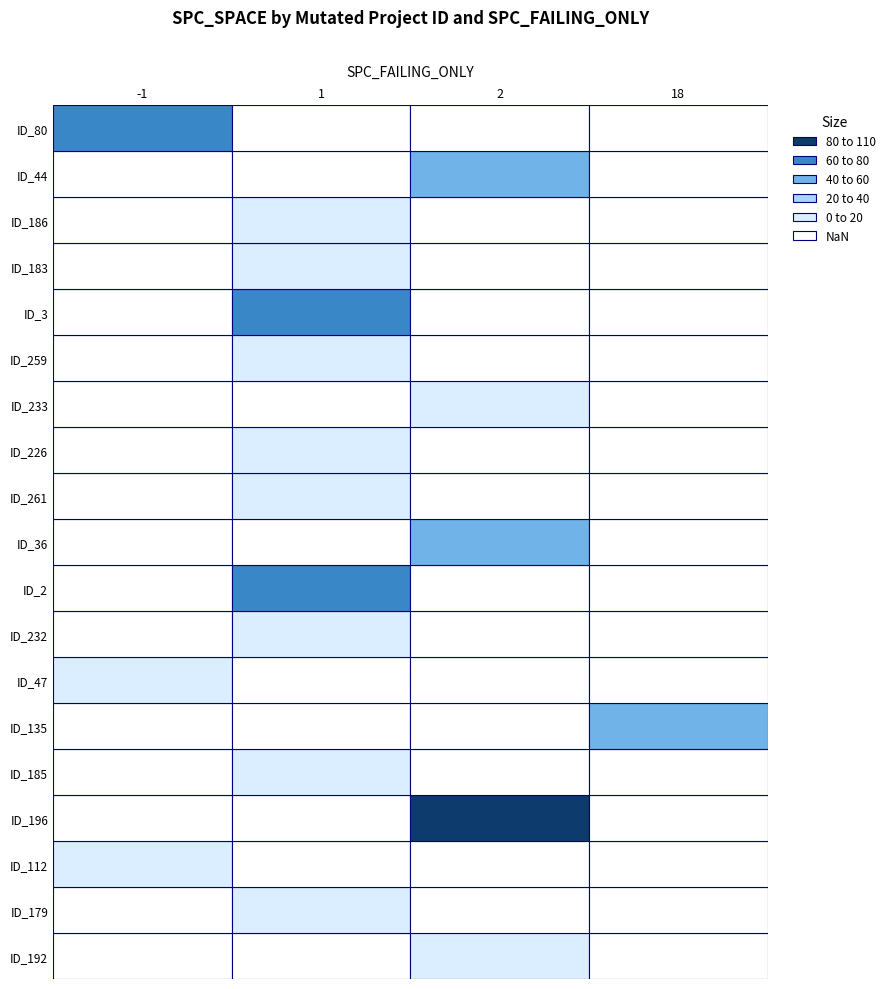

What is the difference between the ID_80 values at SPC_SPACE and SPC_FAILING_ONLY?

63